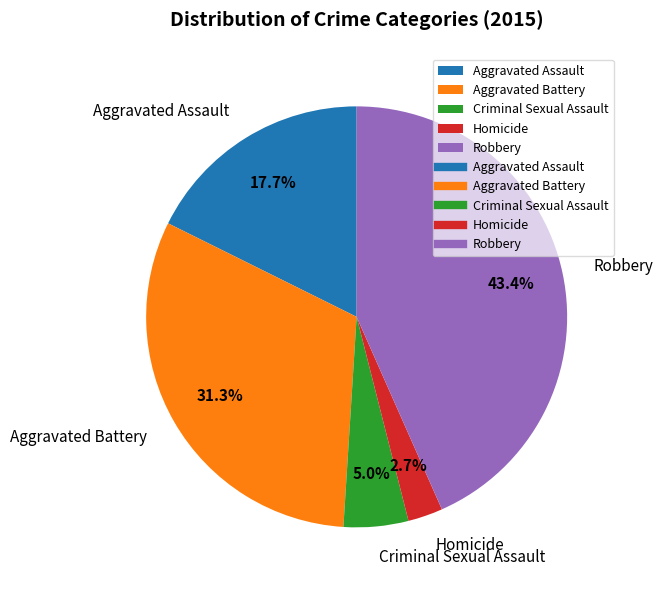

How many slices are in this pie chart?

5